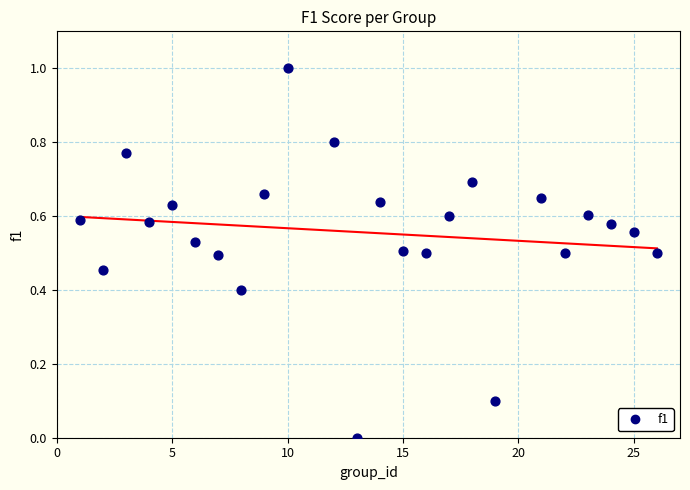

What is the range of Y values (max minus min)?

1.0